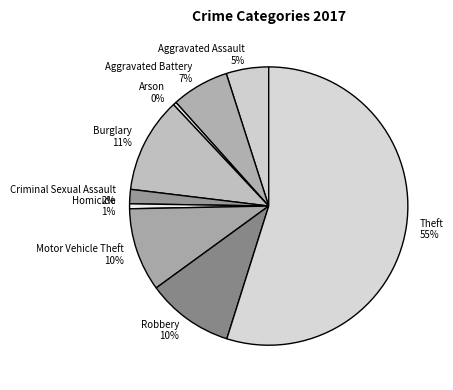

To the nearest percent, what is the combined percentage of Burglary and Aggravated Assault?

16%